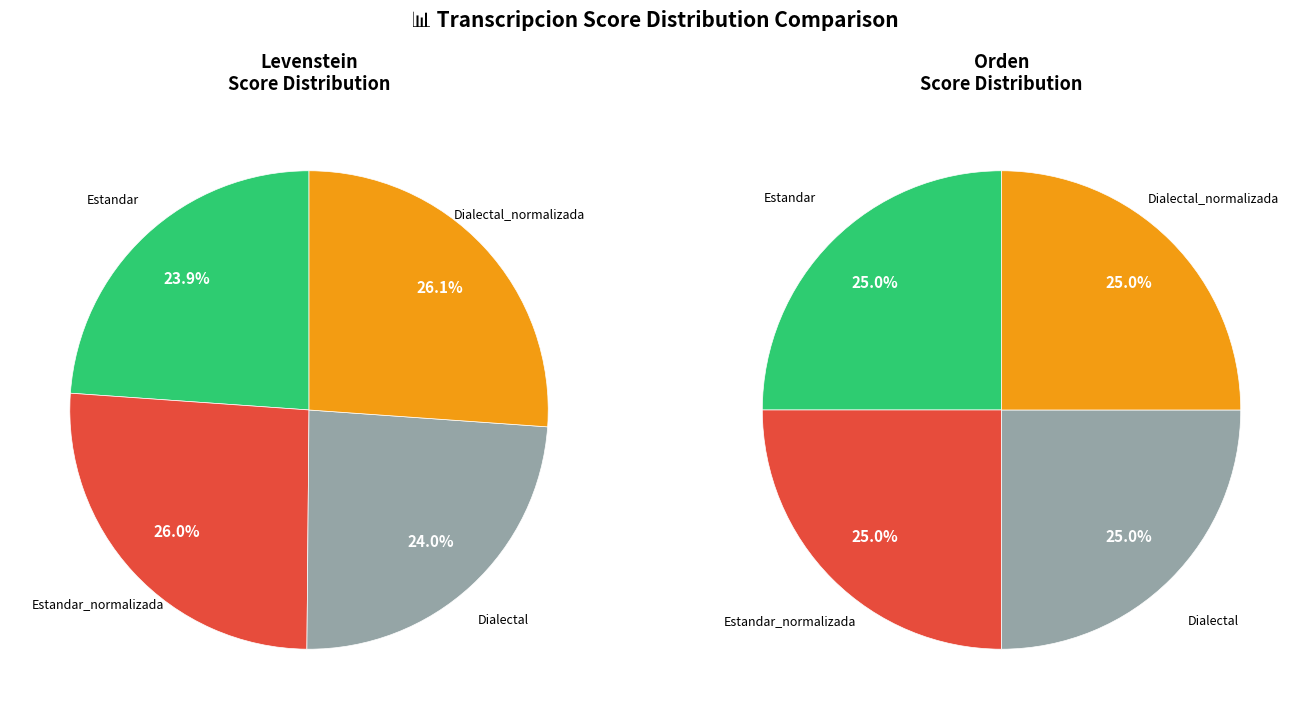

True or false: levenstein accounts for 30% of the total.

False